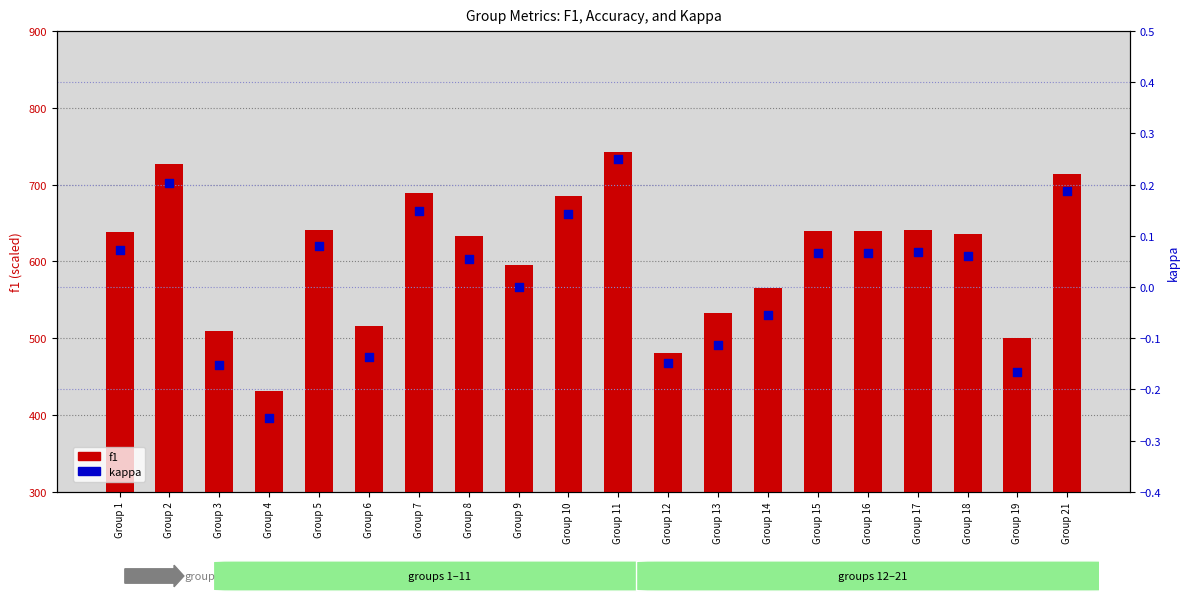

What is the total value across all series at Group 2?

726.8